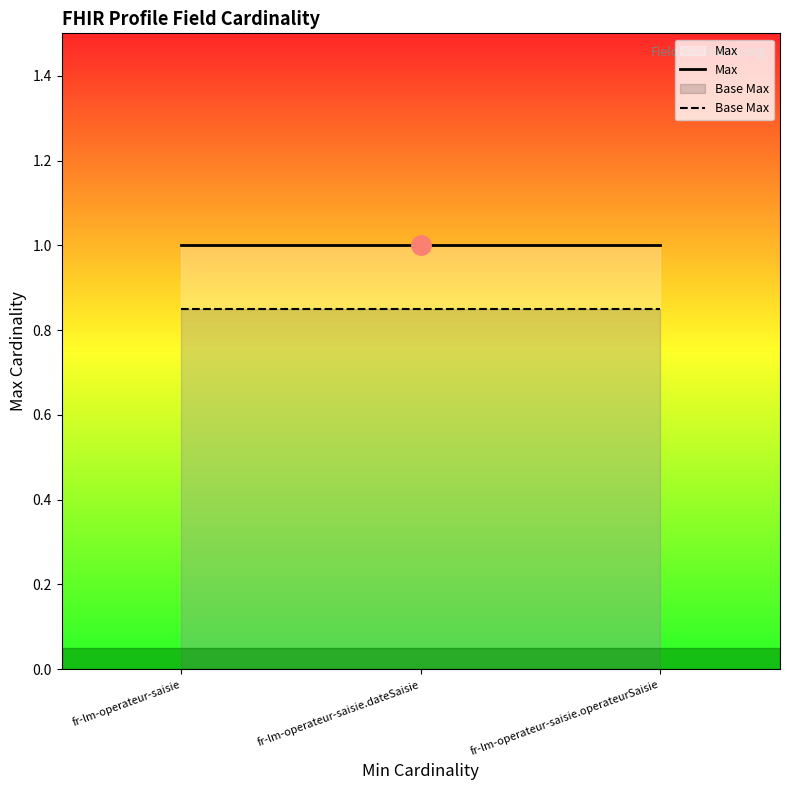

What is the spread (max minus min) of values at fr-lm-operateur-saisie?

0.2